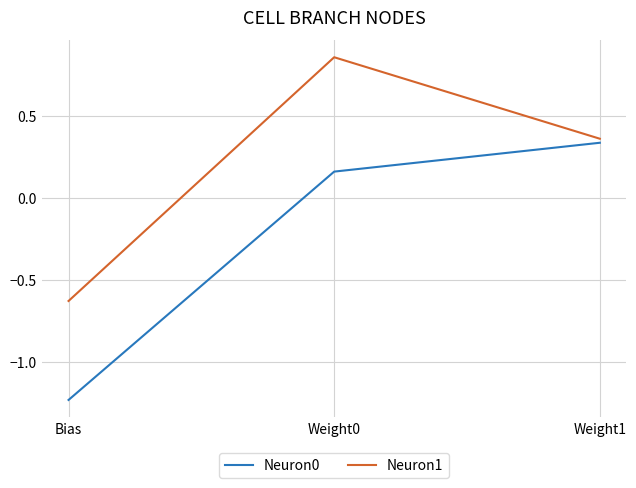

Which series has the widest spread of values?

Neuron0